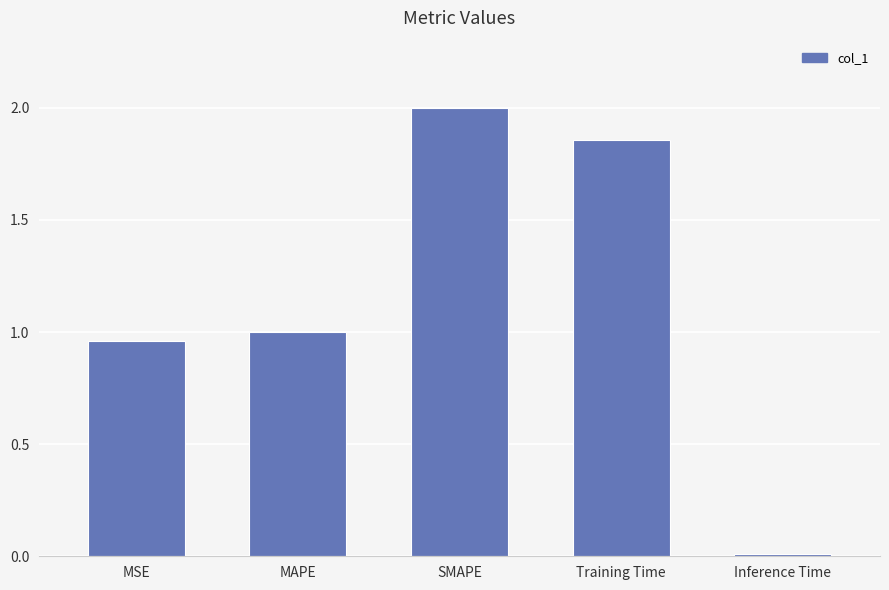

Which label corresponds to the largest value in the chart?

SMAPE